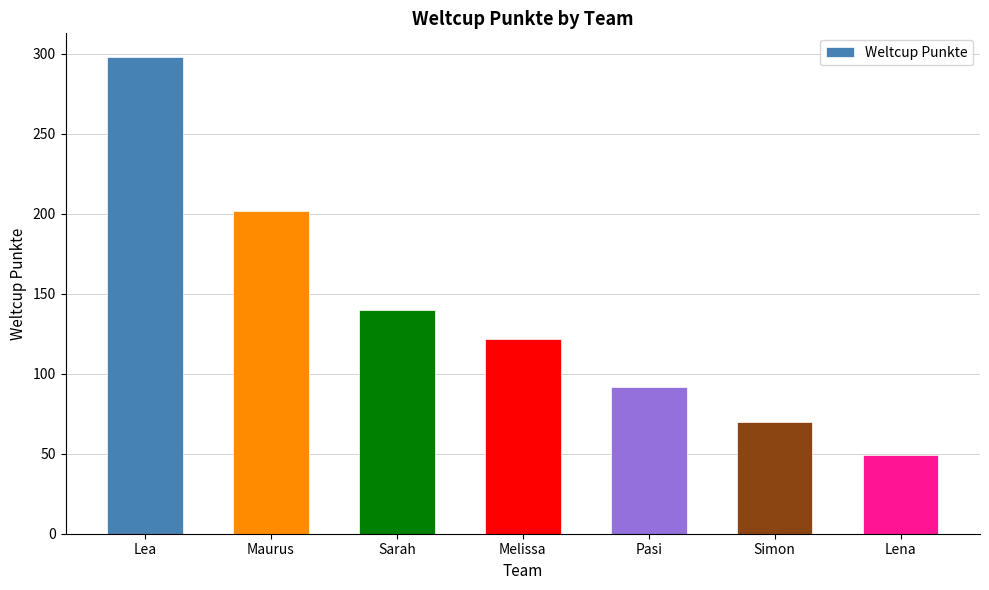

What position from the left is Pasi?

5